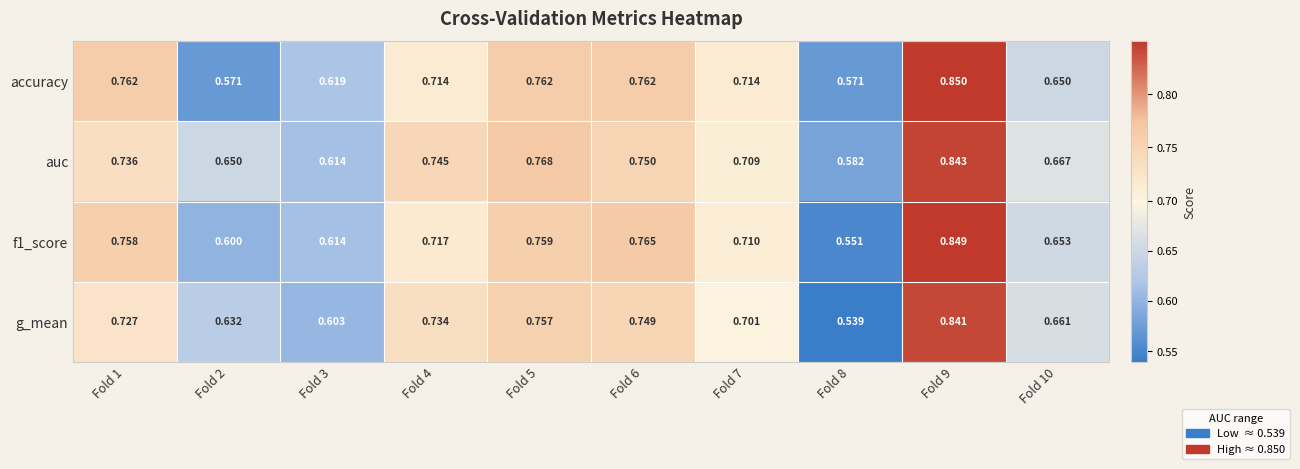

Which series has the largest total across all categories?

auc